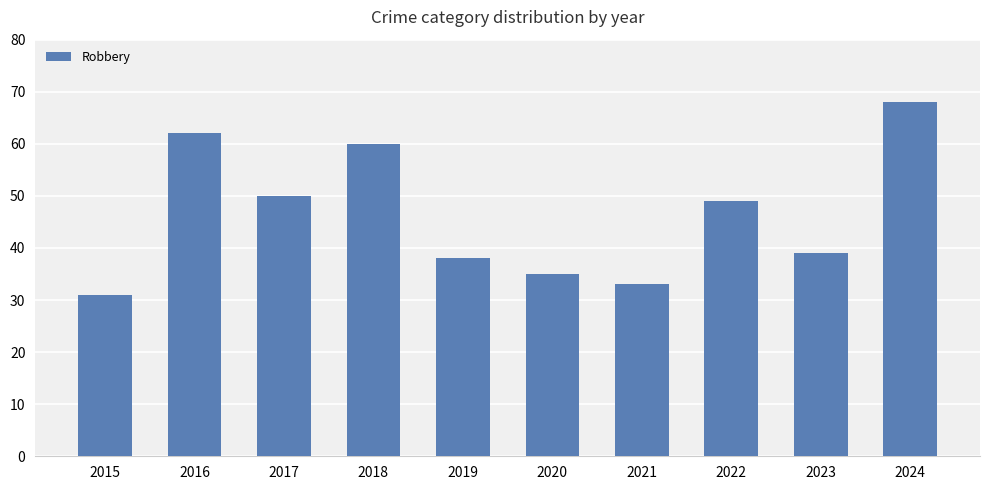

How many categories are shown in the chart?

10